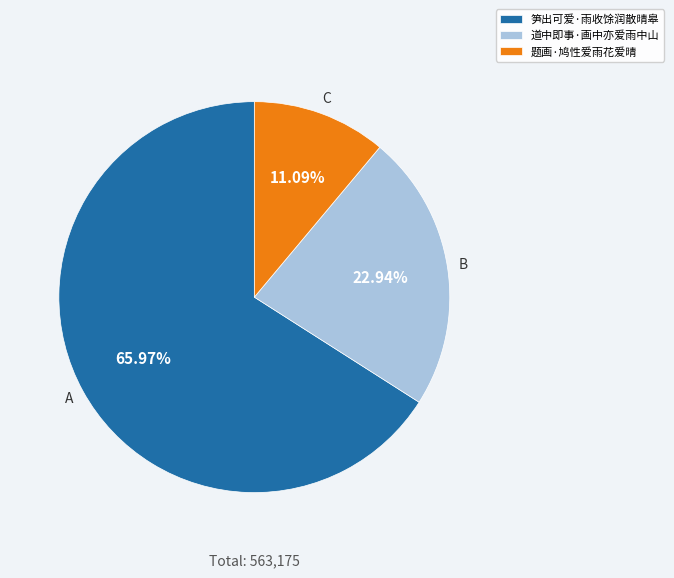

Which slice represents more than half of the pie?

笋出可爱·雨收馀润散晴皋